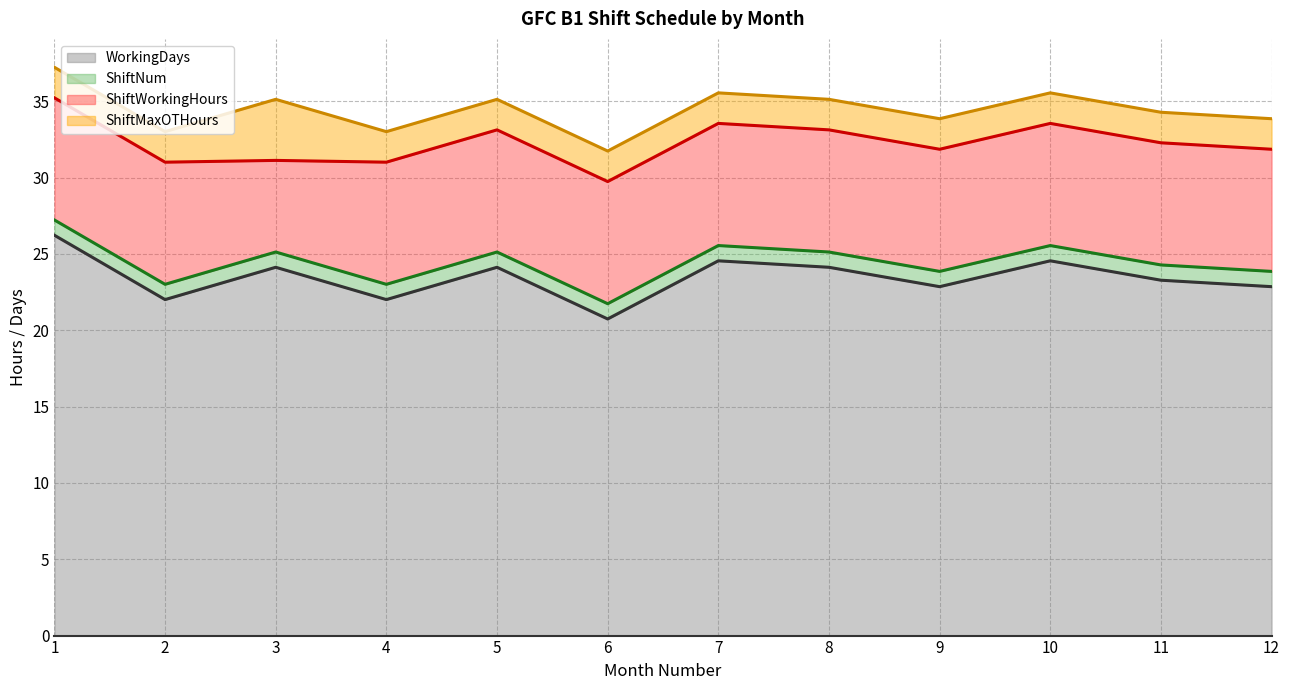

At 8, list the series in order from largest to smallest.

WorkingDays, ShiftWorkingHours, ShiftMaxOTHours, ShiftNum